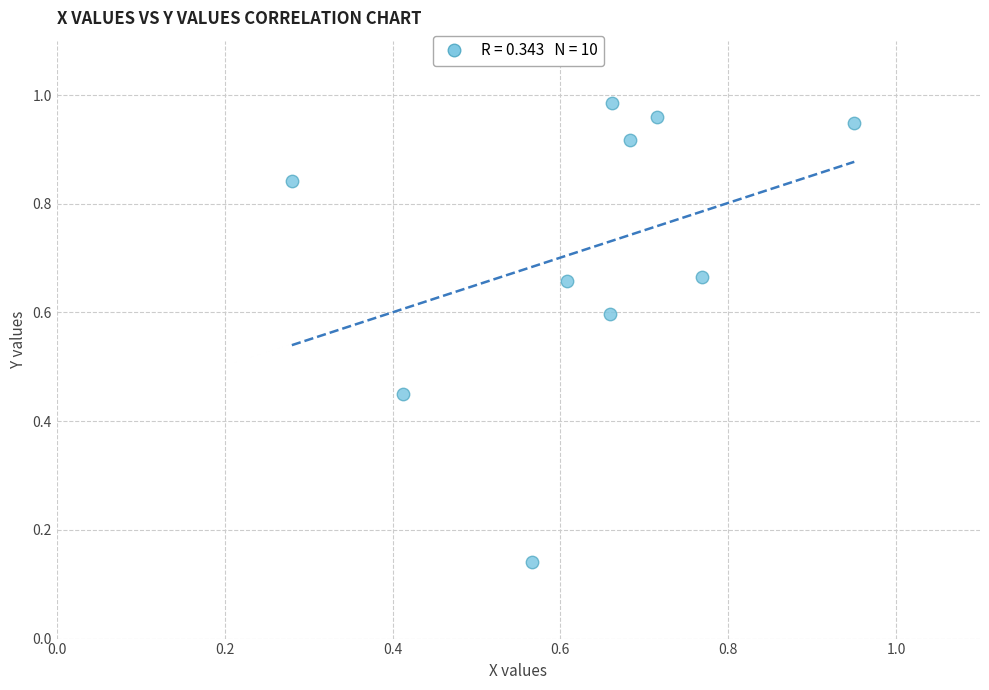

Count the number of points in this scatter plot.

10